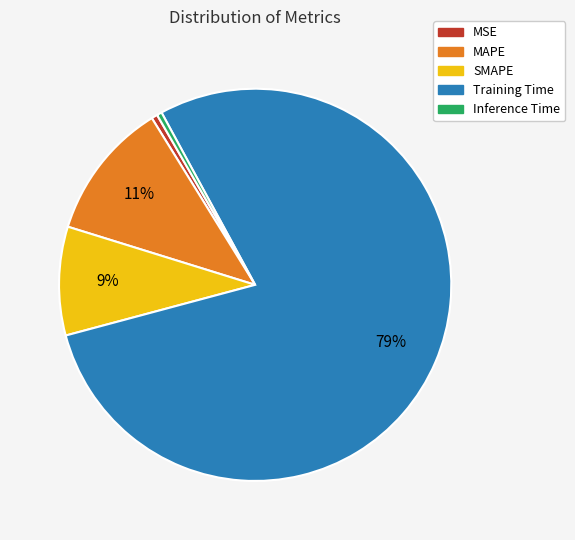

Does Training Time account for over 50% of the chart?

Yes